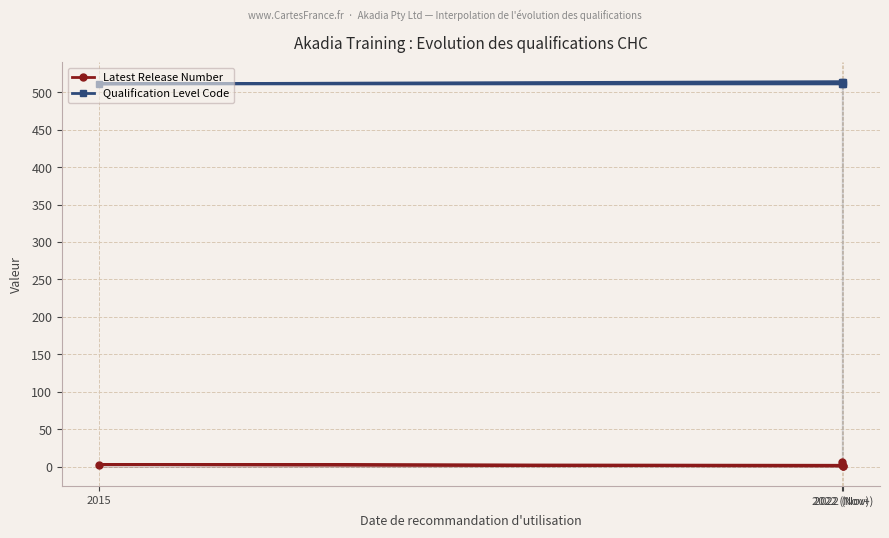

How many lines are shown in the chart?

2